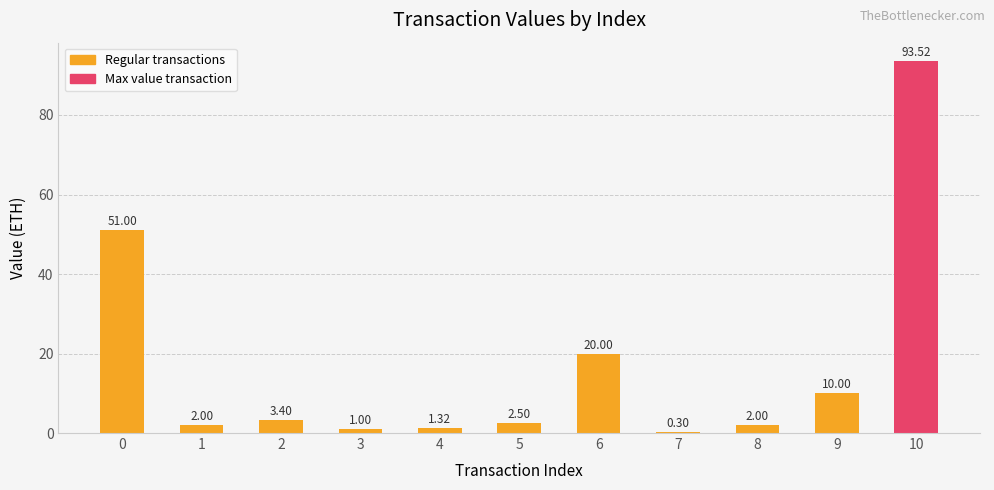

Which category has the lowest value across all series?

7